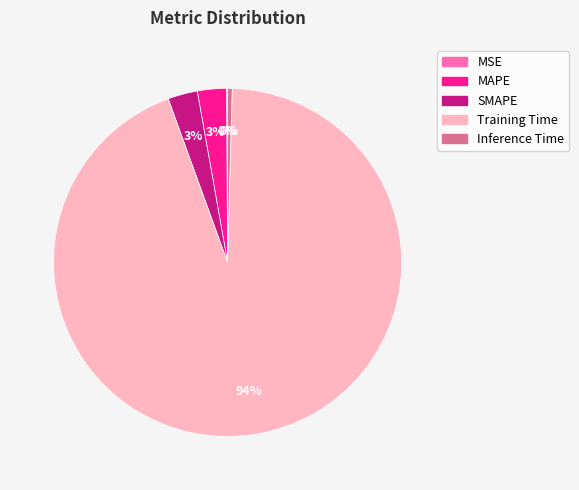

The Training Time slice represents 94% of the pie. True or false?

True